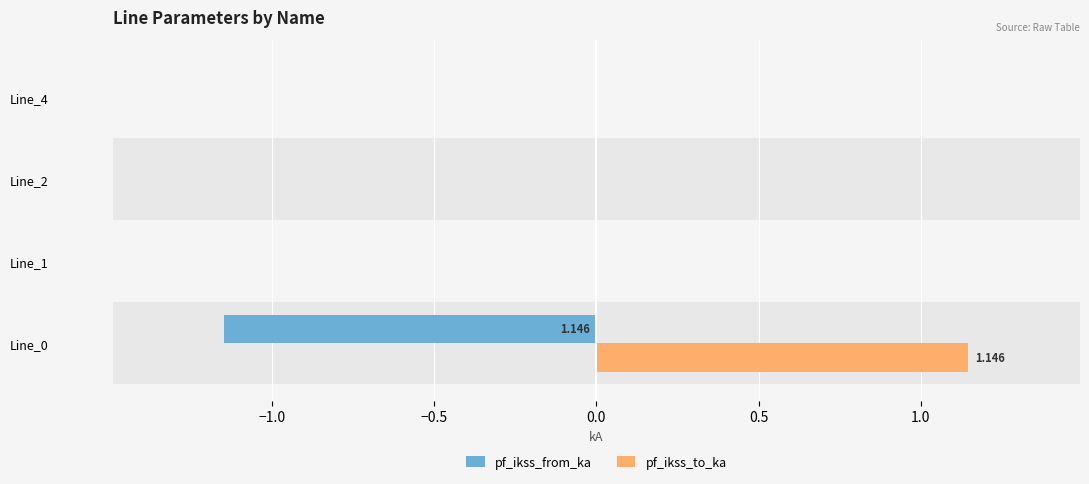

Which series has the largest total across all categories?

pf_ikss_to_ka